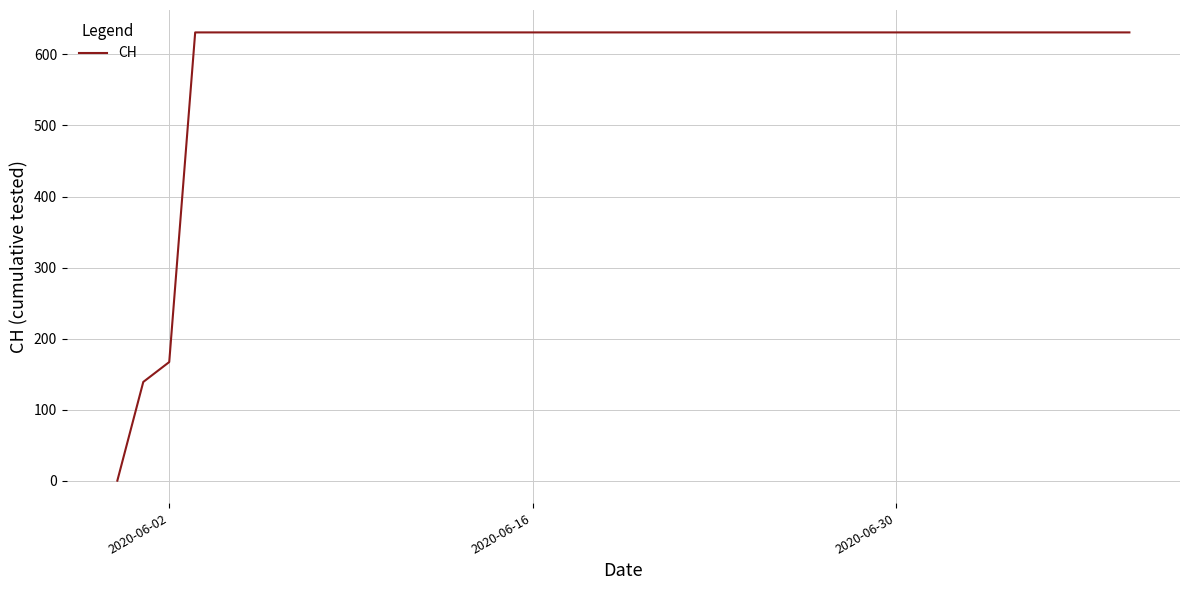

What is the greatest value displayed?

631